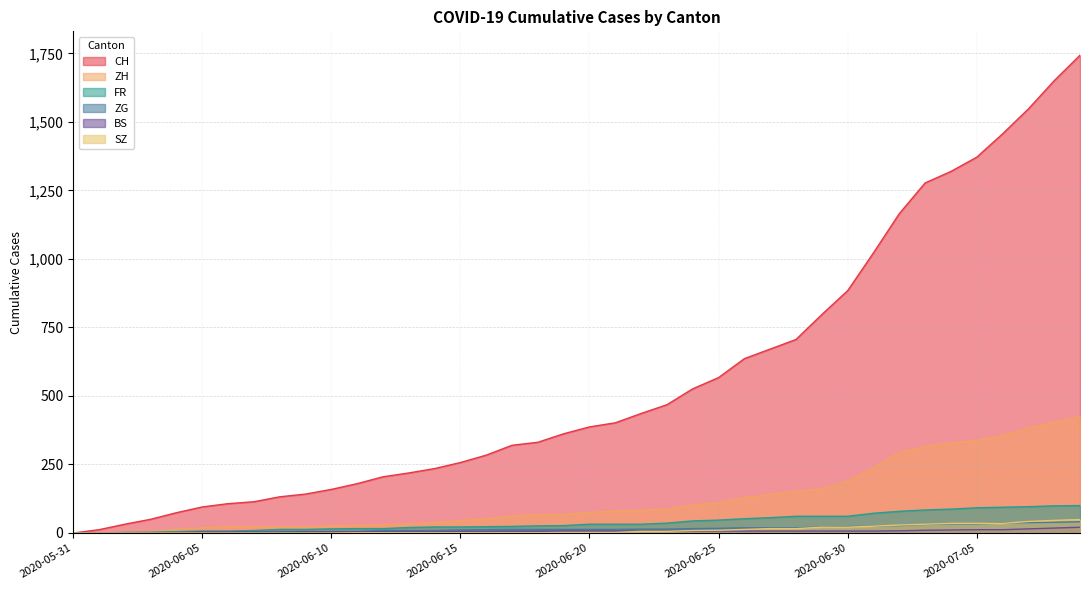

Rank the series at 2020-06-09 from highest to lowest value.

CH, ZH, FR, BS, ZG, SZ